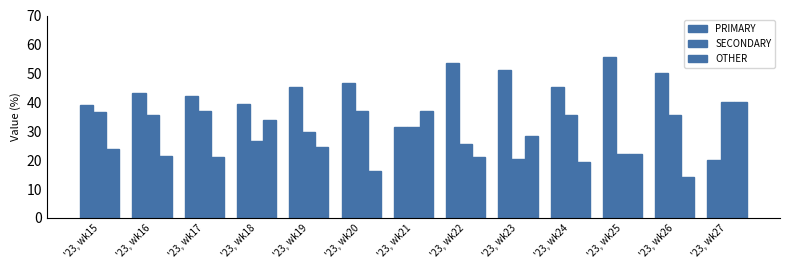

Which series has the largest total across all categories?

PRIMARY